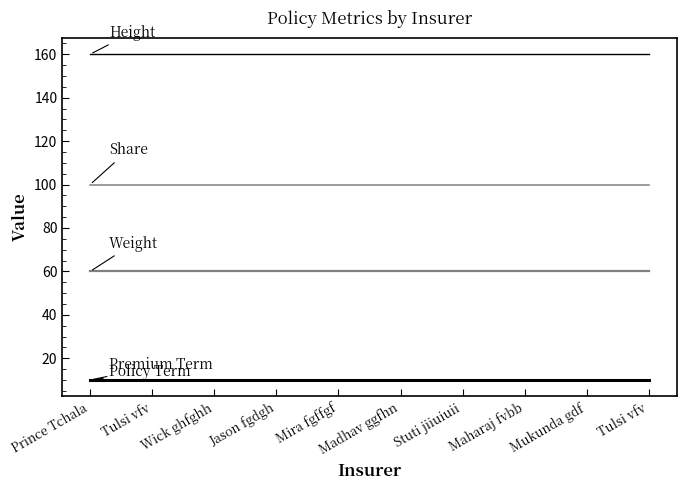

Does the chart display data point markers on the line(s)?

No